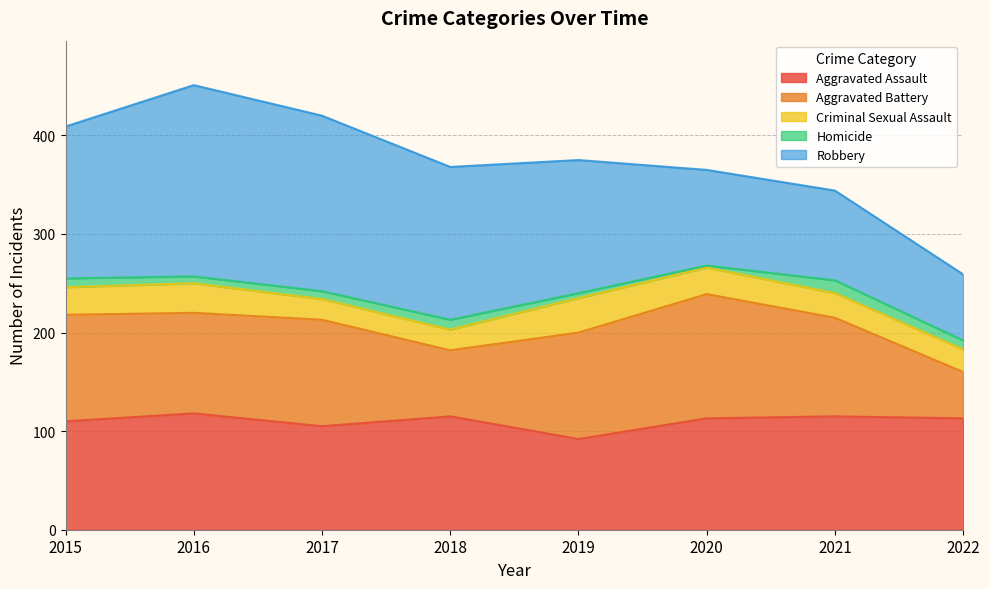

How many data points in Aggravated Assault are above 113?

3